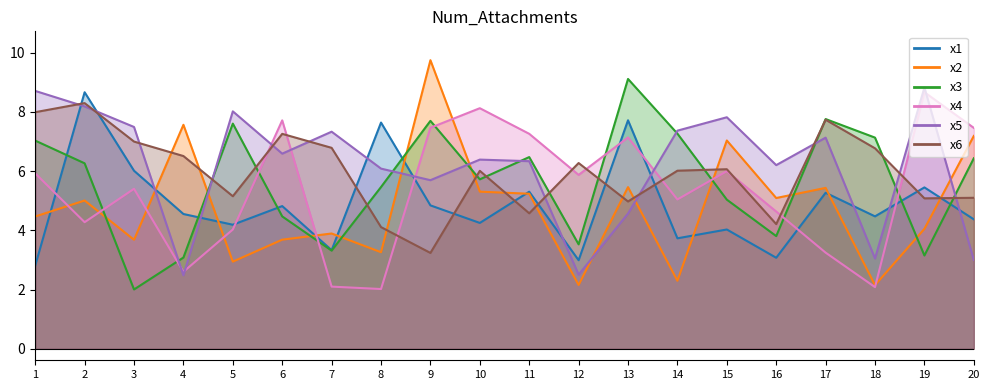

How many interior local peaks does the x3 series have?

5